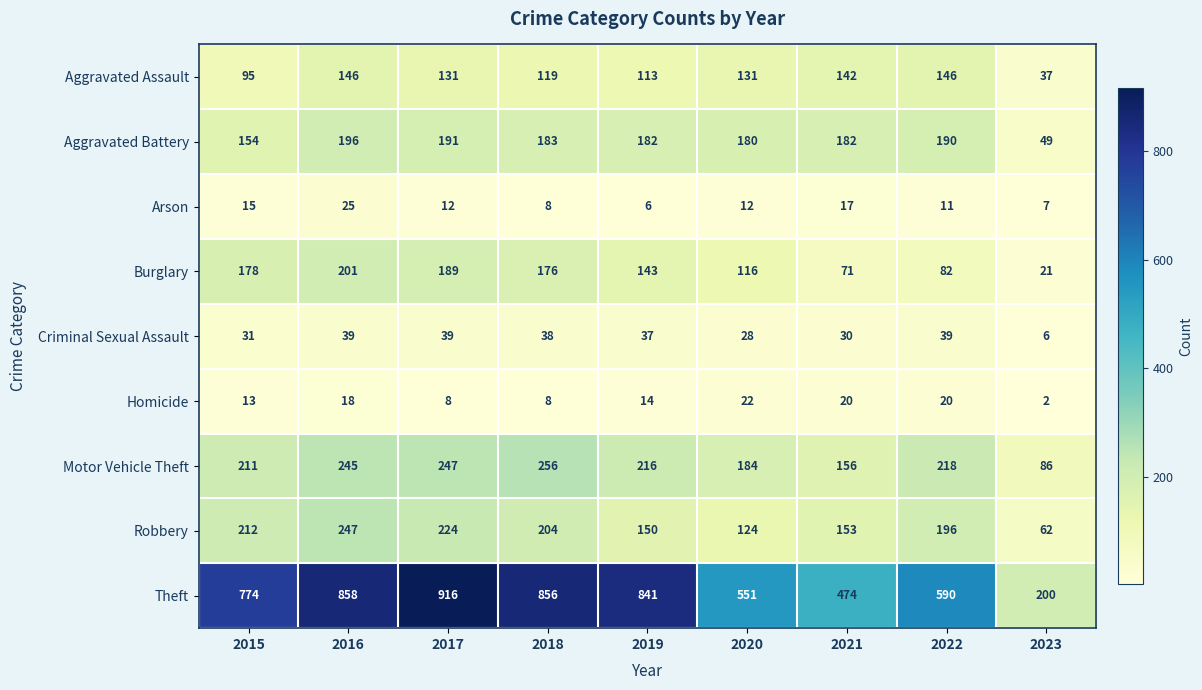

Which category has the lowest value across all series?

2023